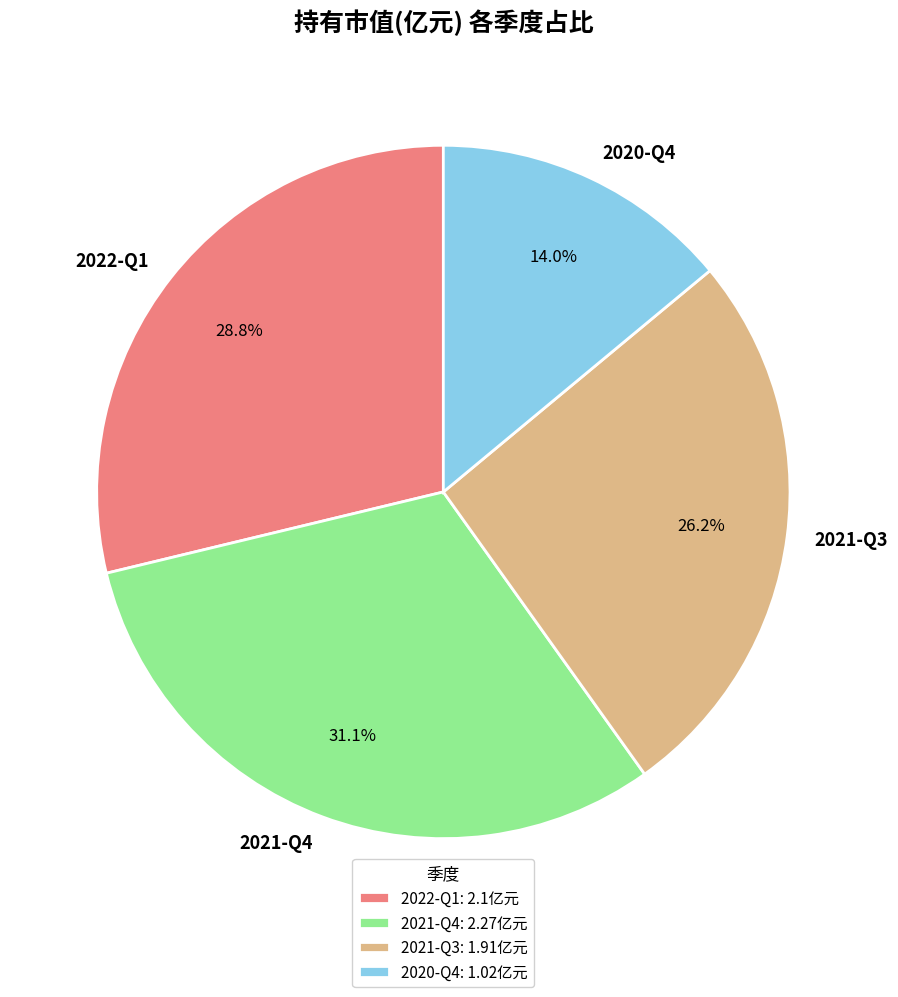

Count the number of slices in the pie.

4